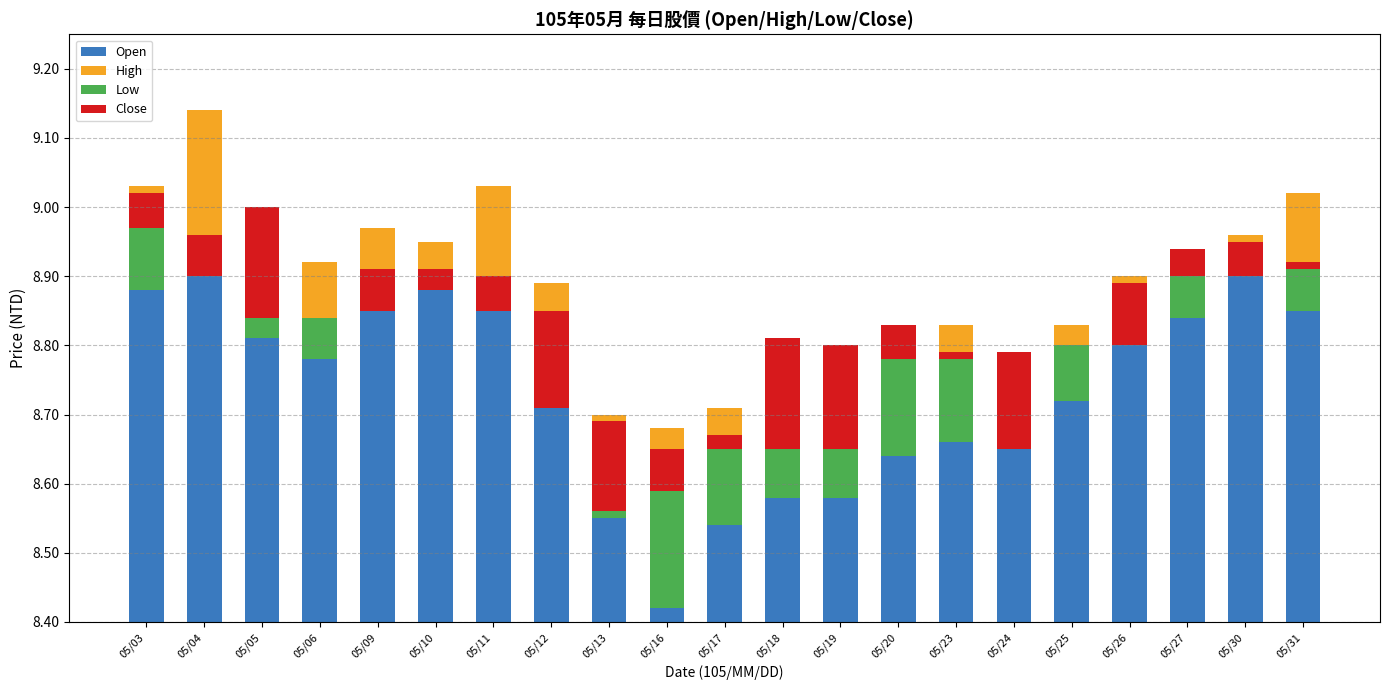

Is the value of Low at 05/04 greater than the value of High at 05/06?

No